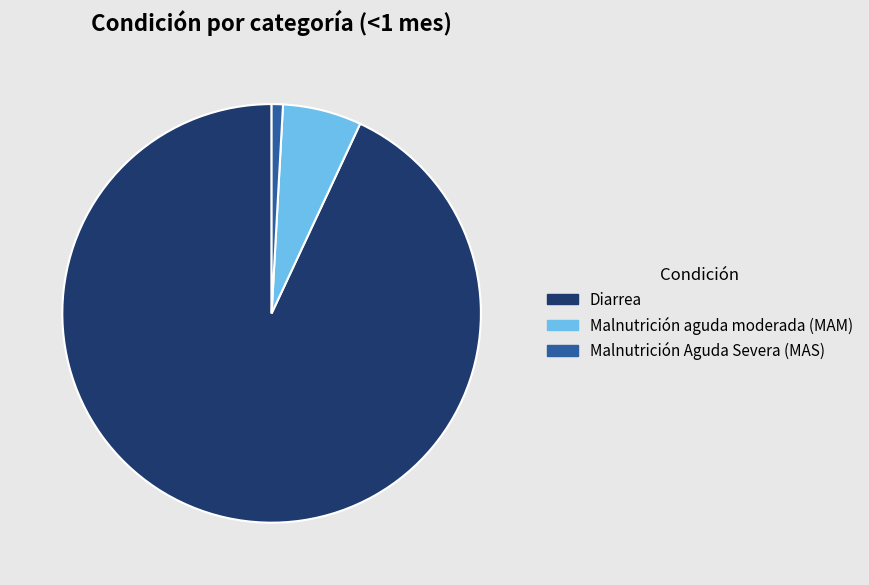

Between Diarrea and Malnutrición aguda moderada (MAM), which is larger?

Diarrea